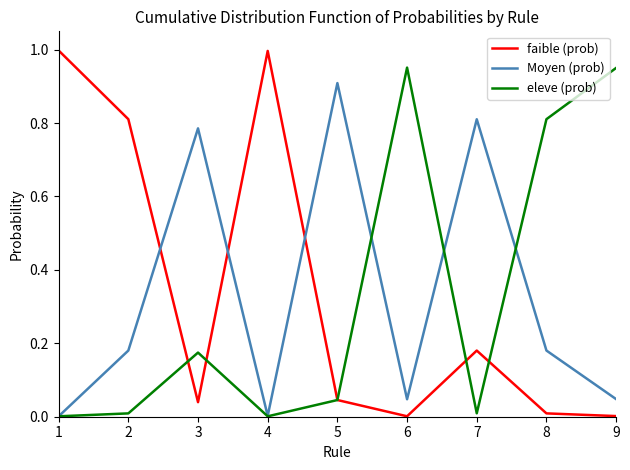

Which series changed the most between 1 and 8?

faible (prob)